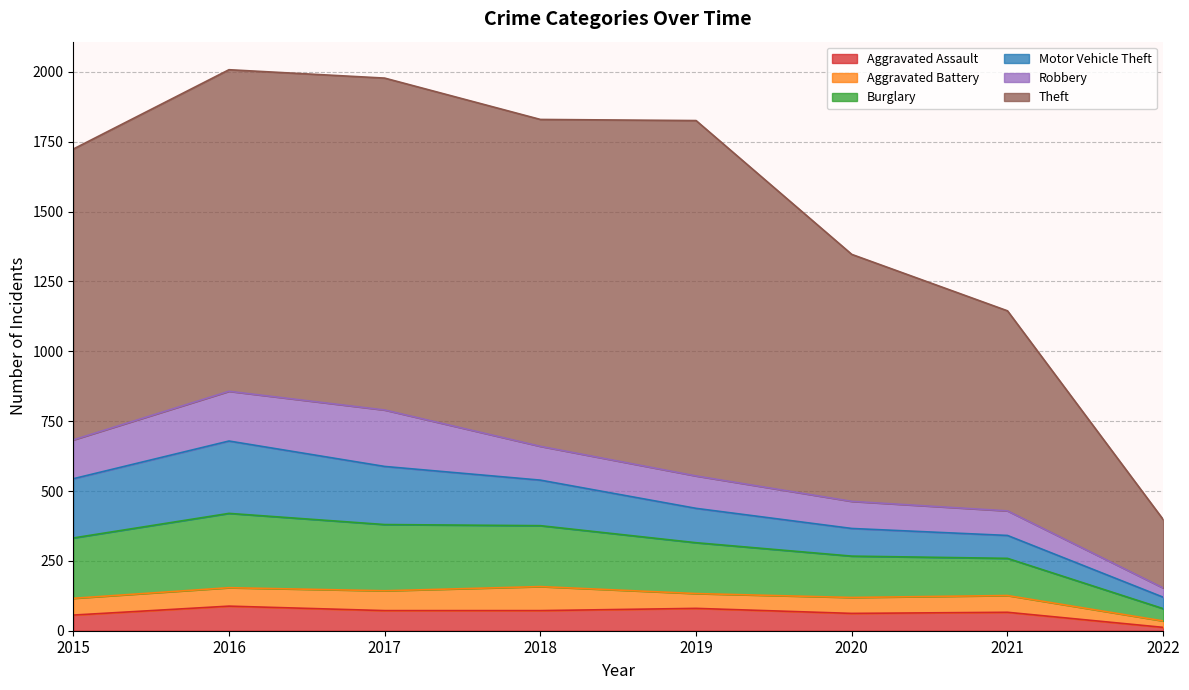

Where does the Aggravated Assault series first go above 72?

2016